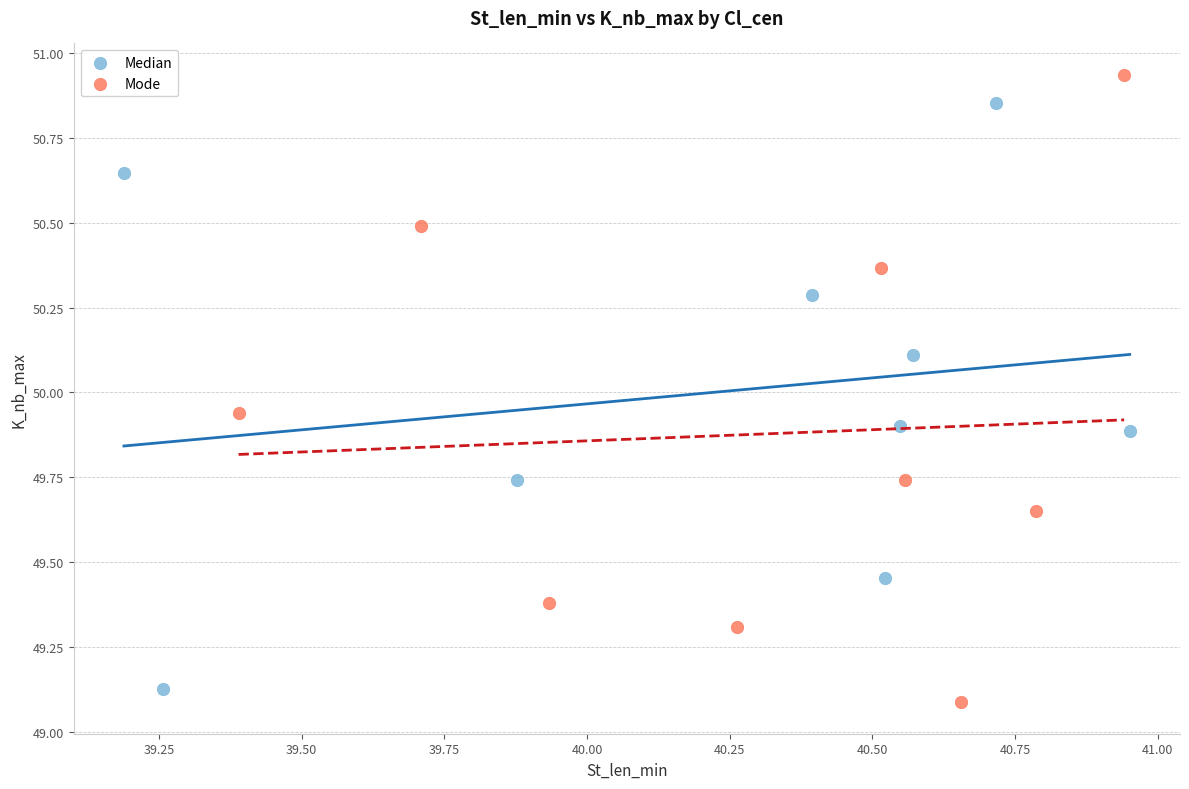

Which series has the widest spread of Y values?

Mode